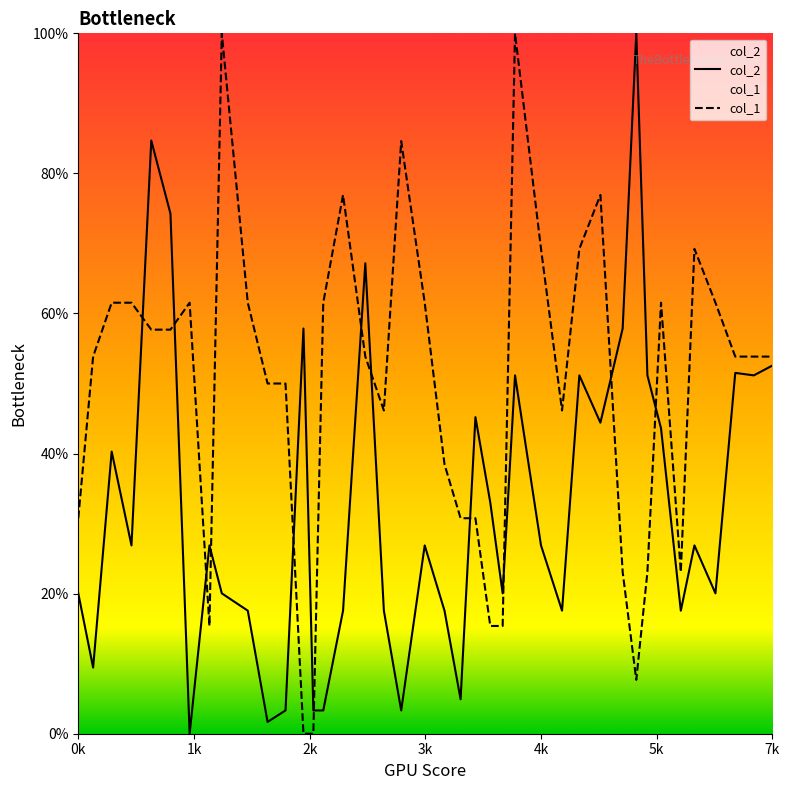

How many interior local valleys does the col_1 series have?

5